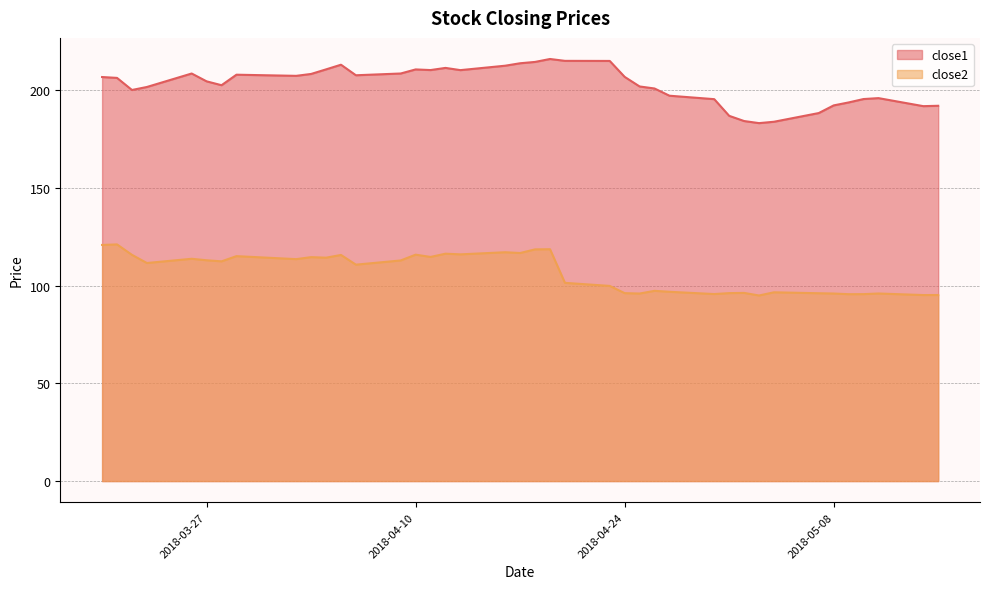

True or false: close1 and close2 cross at least once.

False